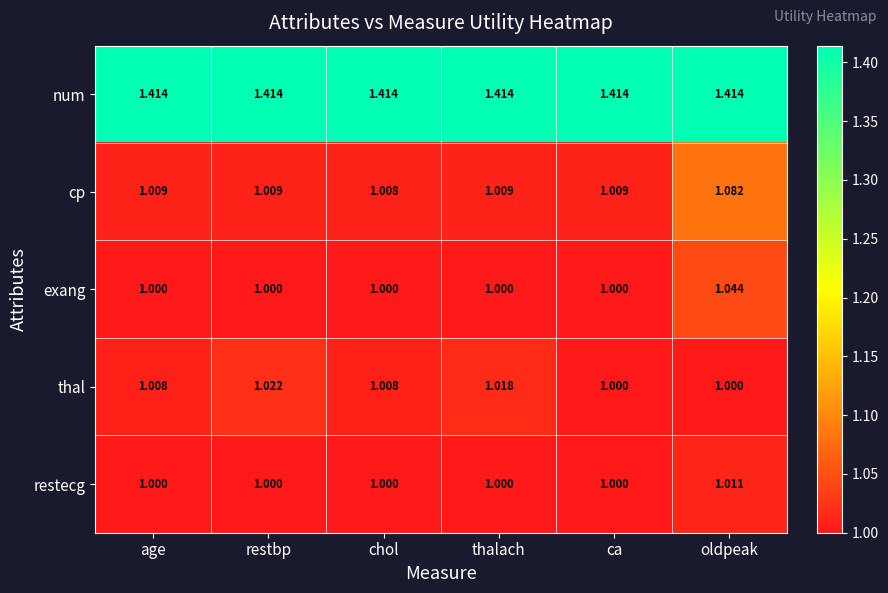

Which series has the largest total across all categories?

num